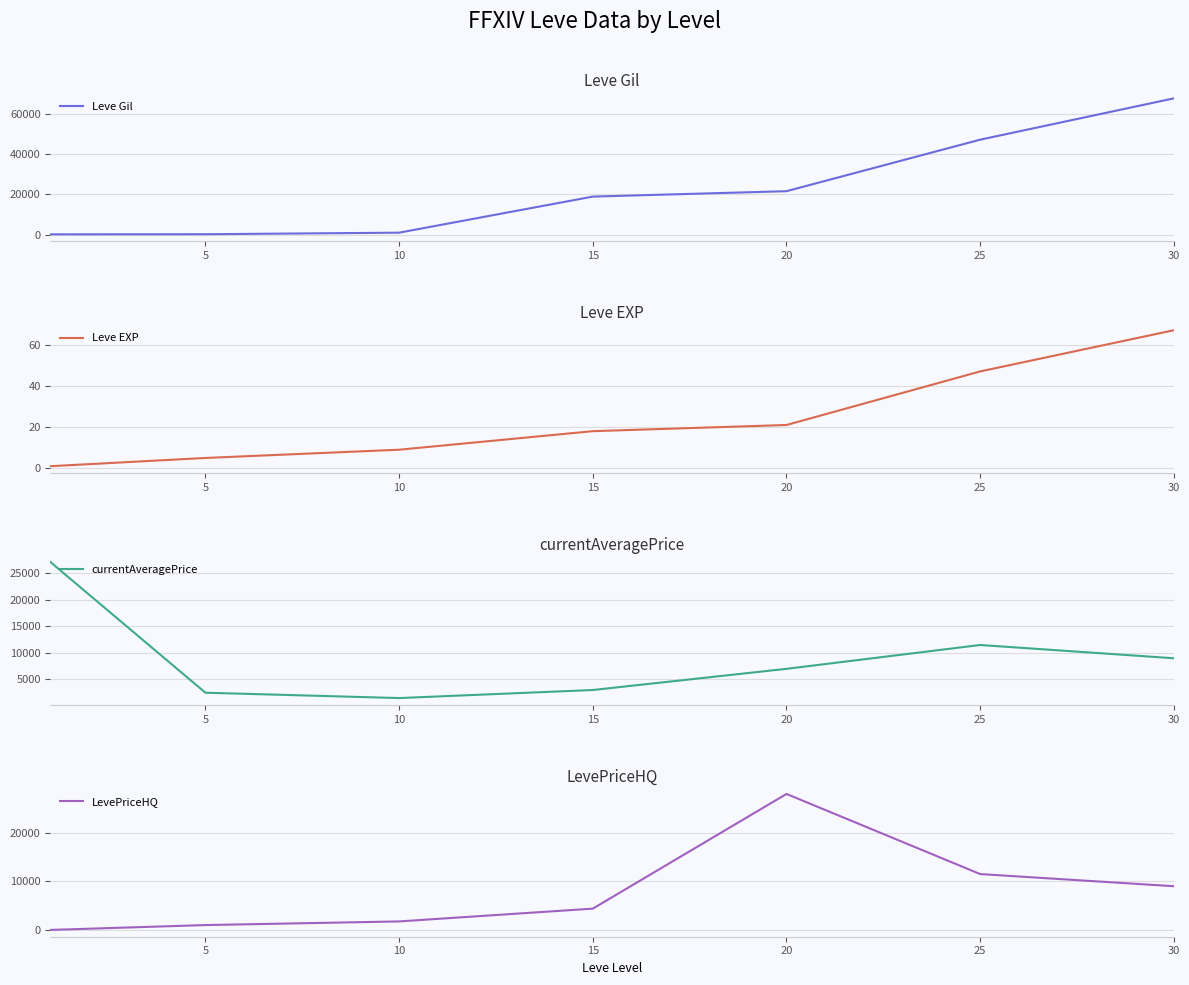

The value of Leve Gil at 25 is 47200. True or false?

True